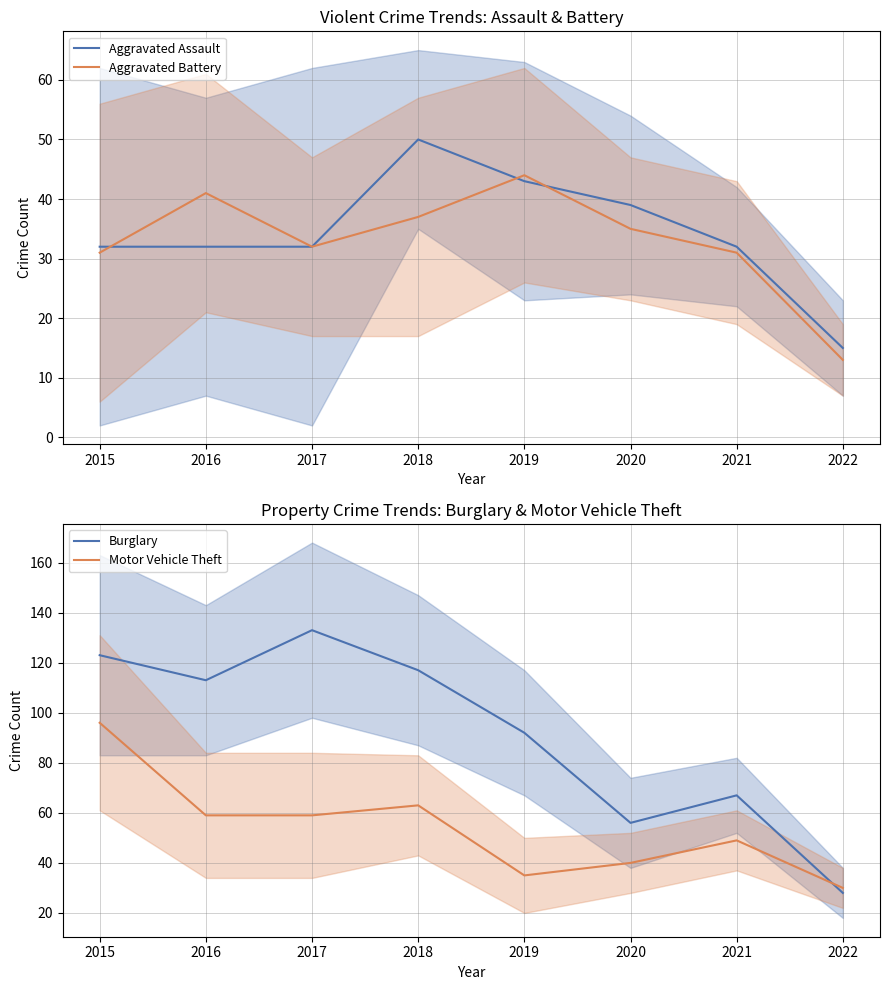

Count the number of categories in the chart.

8